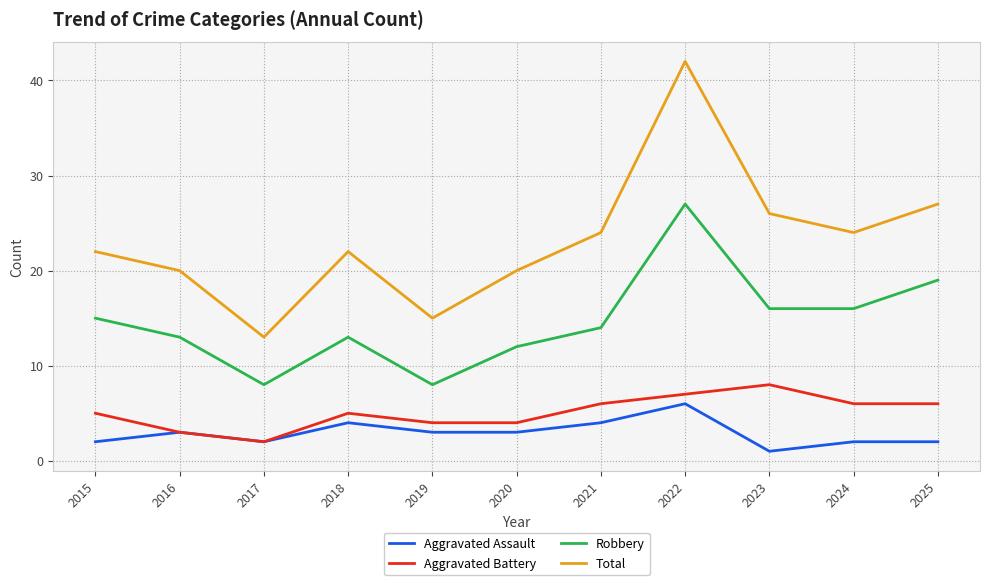

Is it true that Aggravated Battery equals 8 at 2023?

True